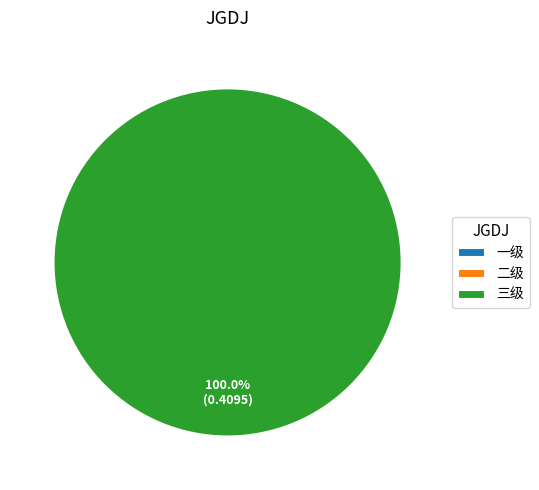

Is the sum of 二级 and 三级 greater than half?

Yes